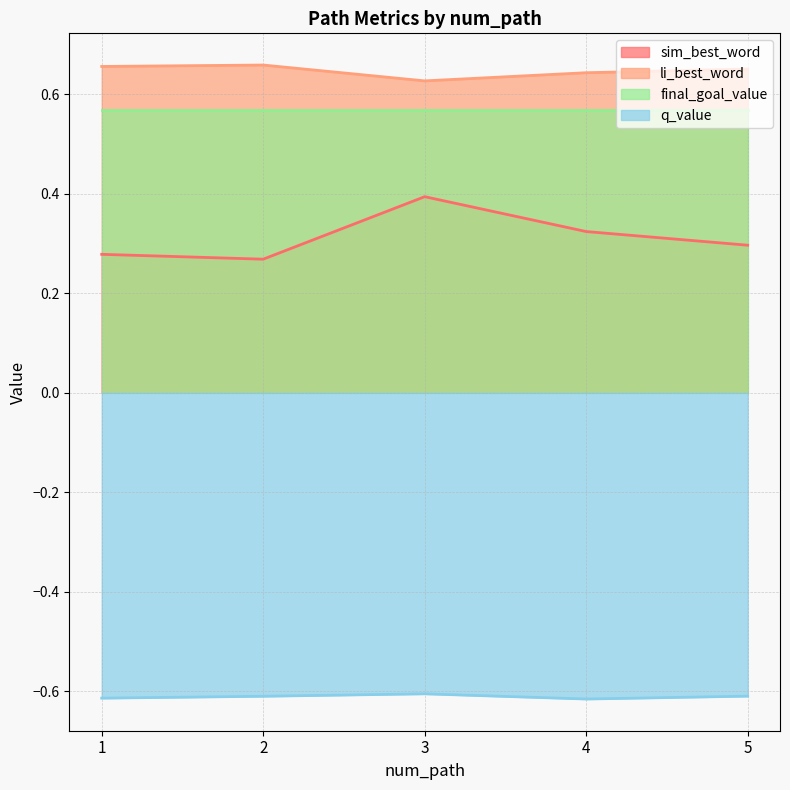

What is the maximum value for sim_best_word?

0.4